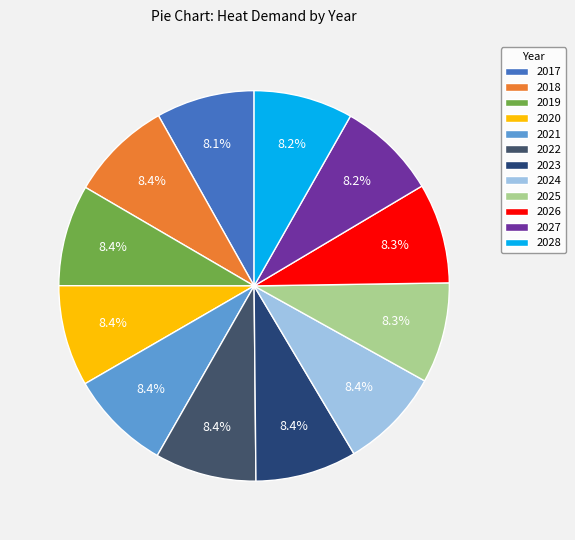

How many slices are in this pie chart?

12